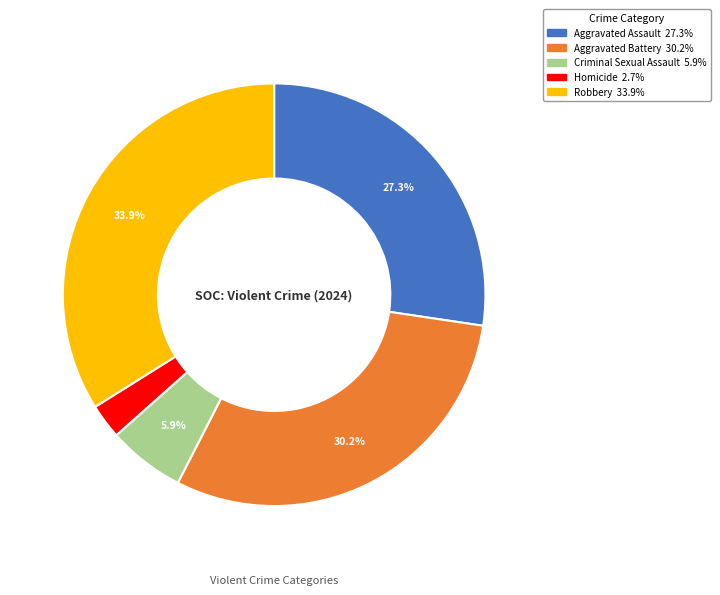

Combined, do Robbery and Criminal Sexual Assault account for over 50%?

No